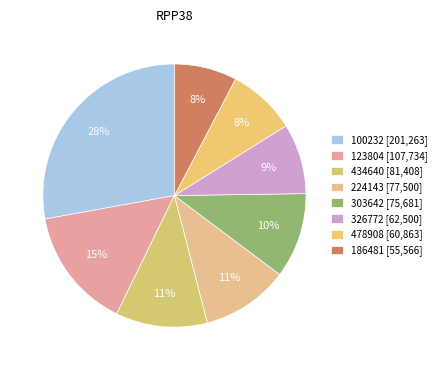

How many slices are in this pie chart?

8